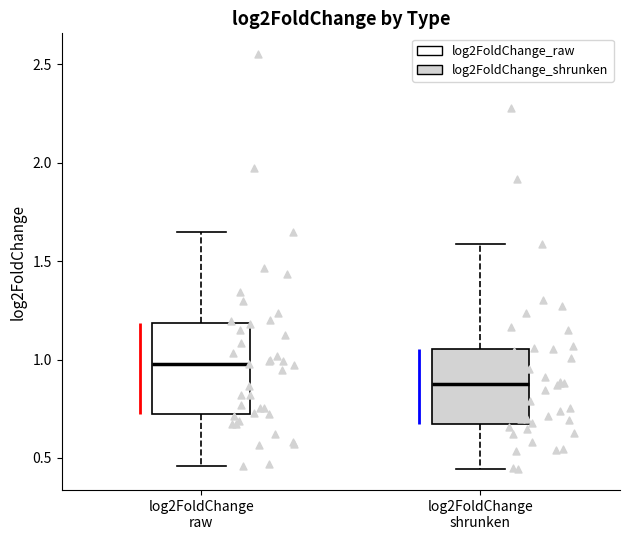

Where does the upper whisker of the box for log2FoldChange shrunken end on the y-axis? The values are not printed on the chart, so give them approximately, as read against the axis.

1.60